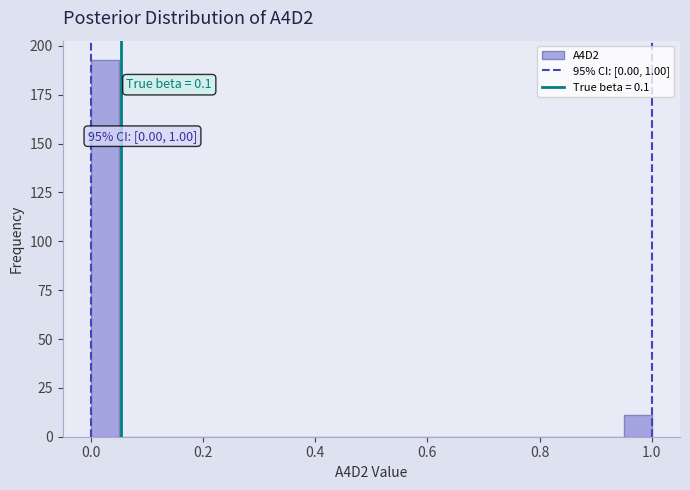

Around what value on the x-axis is the tallest bar? Give the approximate position of its centre, as read against the axis.

0.02